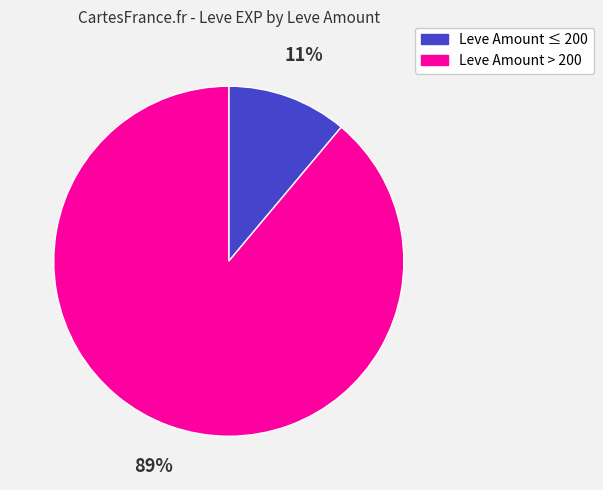

To the nearest percent, what is the difference between the largest and smallest slice percentages?

78%